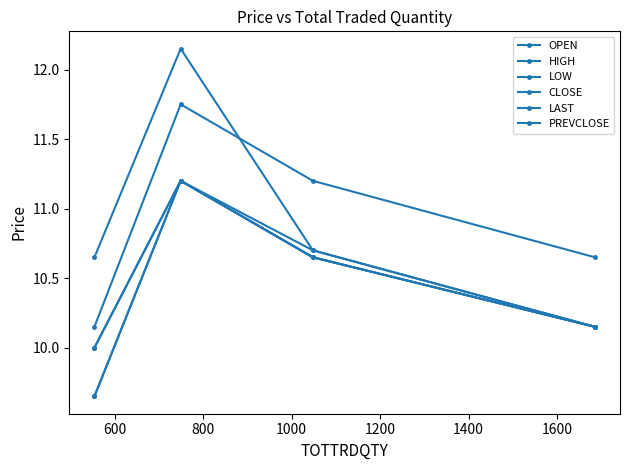

Does the chart have visible grid lines?

No